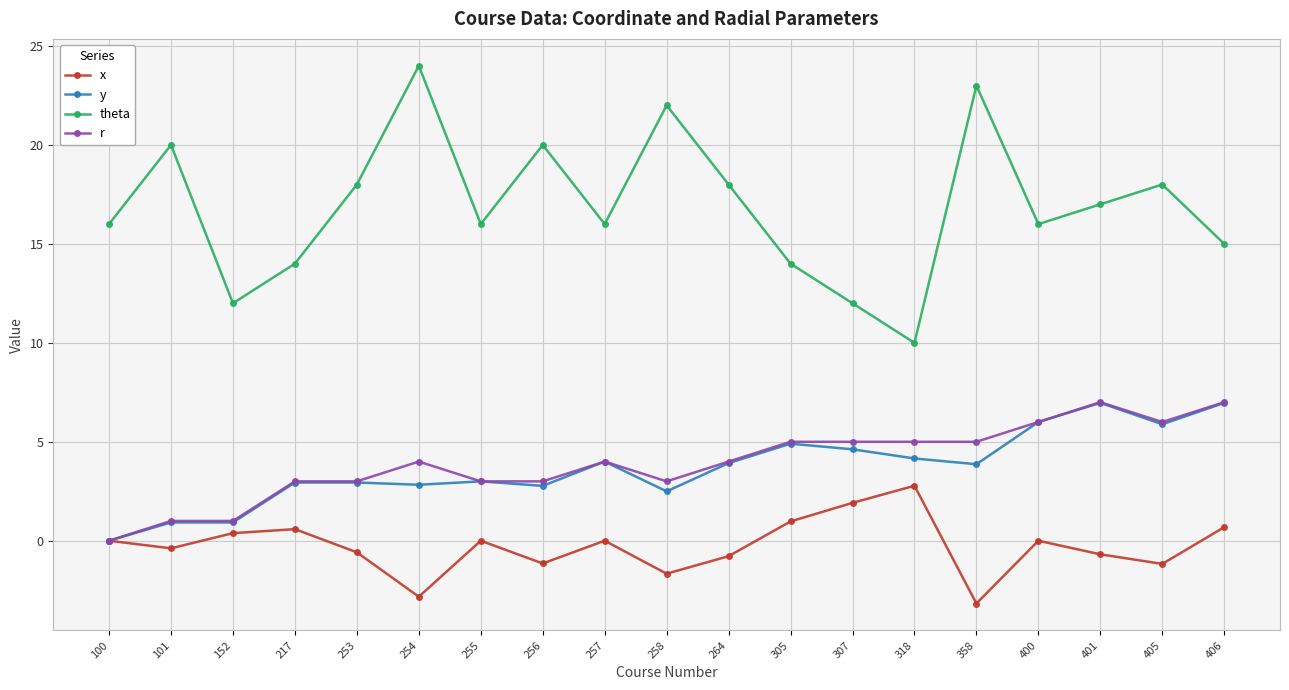

How many values in r are above zero?

18